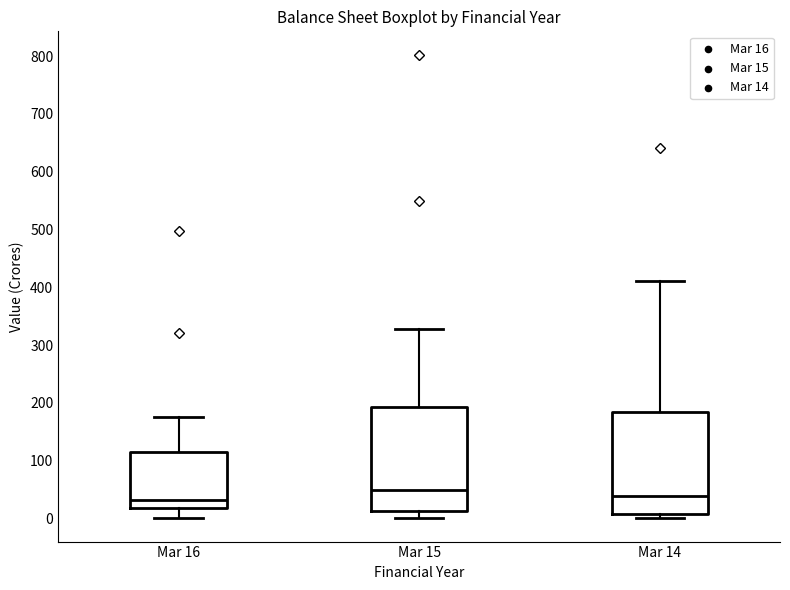

Reading left to right, read every box against the y-axis: the position of its median line, the range the box covers, and the ends of its whiskers. The values are not printed on the chart, so give them approximately, as read against the axis.

Mar 16: median 30, box 20 to 120, whiskers 0 to 180
Mar 15: median 50, box 10 to 190, whiskers 0 to 330
Mar 14: median 40, box 10 to 180, whiskers 0 to 410